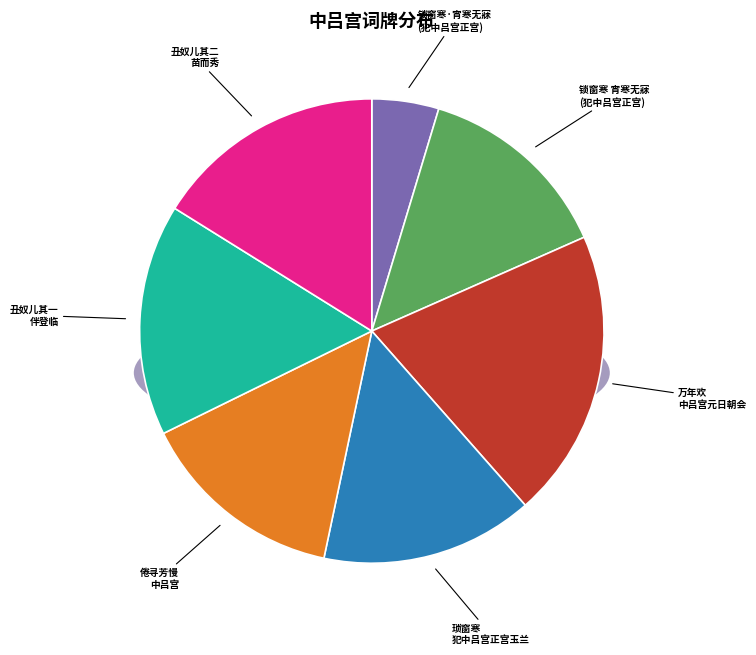

The 万年欢 中吕宫元日朝会 slice represents 20% of the pie. True or false?

True